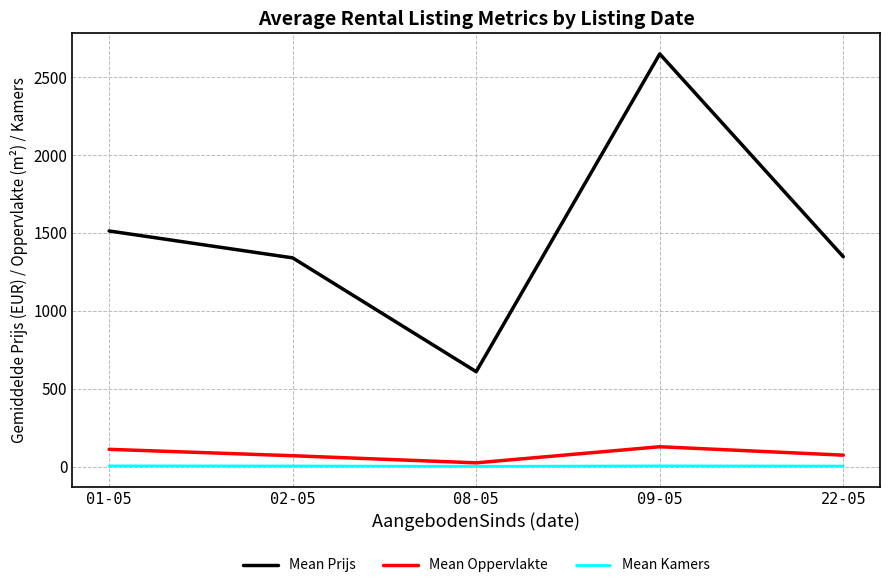

What are all the series names shown in the legend?

Mean Prijs, Mean Oppervlakte, Mean Kamers